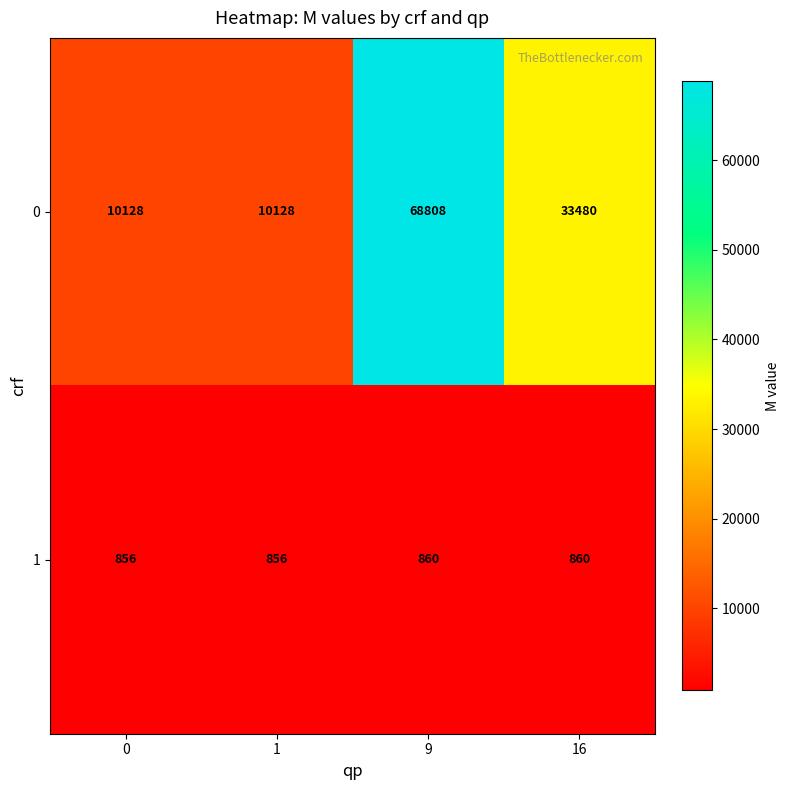

What is the total value across all series at 0?

10984